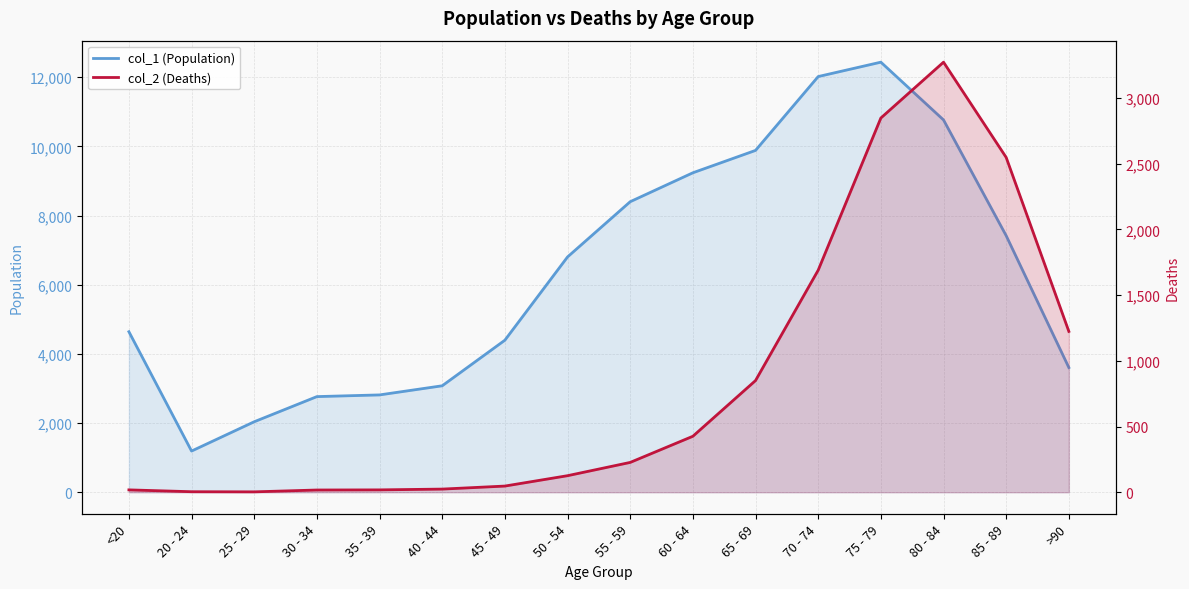

What is the value of the col_1 (Population) point at the 14th from the left?

10764